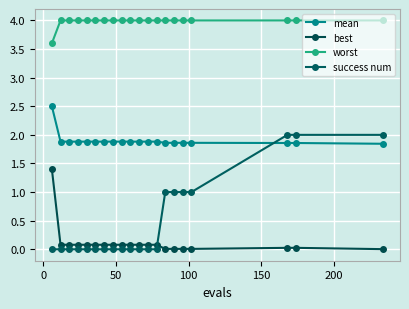

How many distinct data groups are displayed?

4